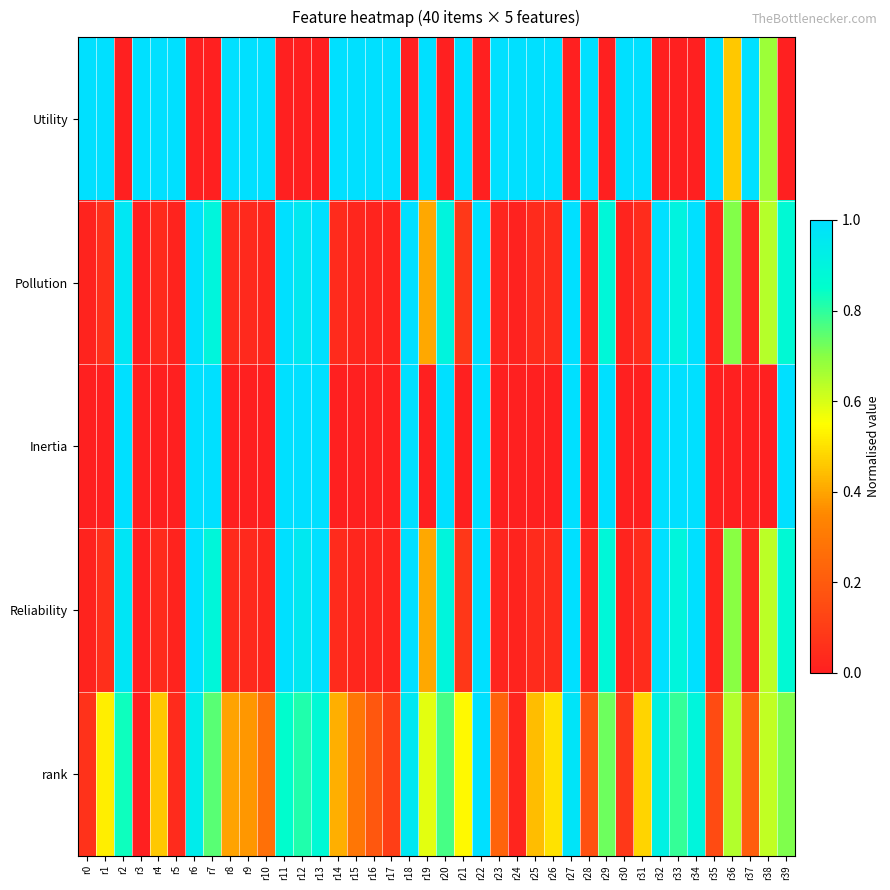

Which series has the largest total across all categories?

Utility